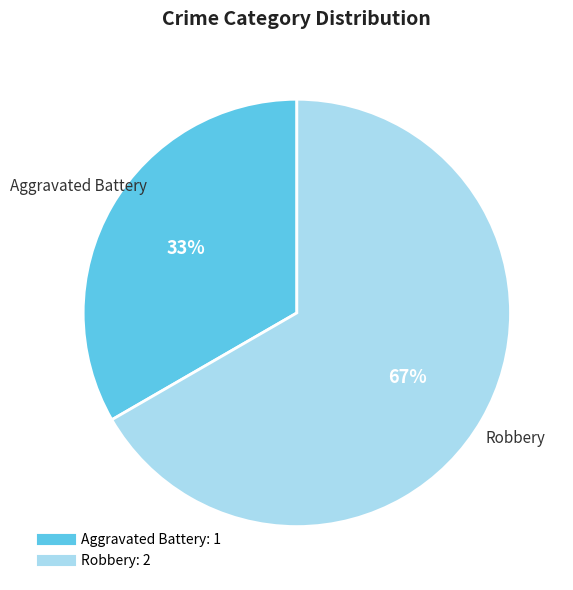

True or false: Robbery accounts for 73% of the total.

False